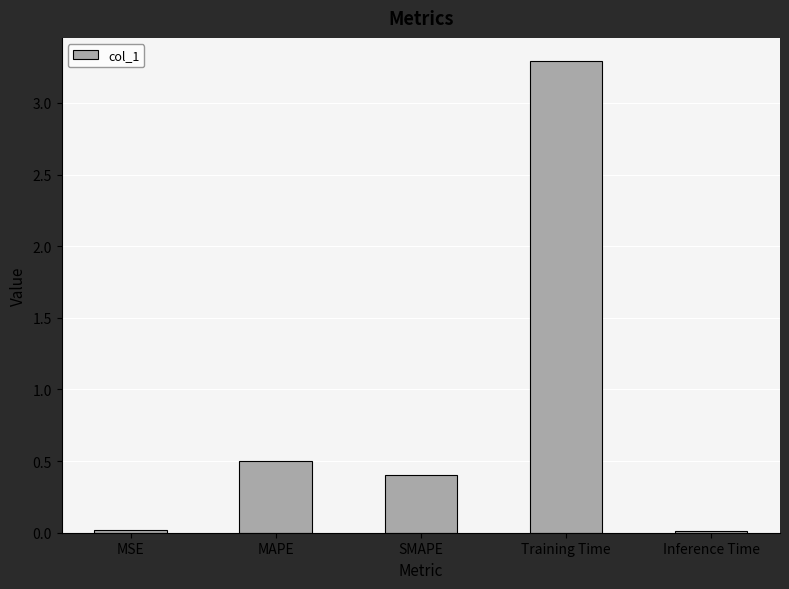

What is the sum of all values?

4.2